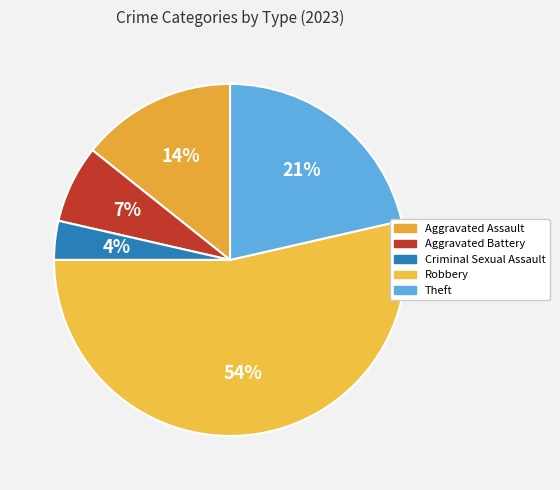

Which slice is the smallest?

Criminal Sexual Assault